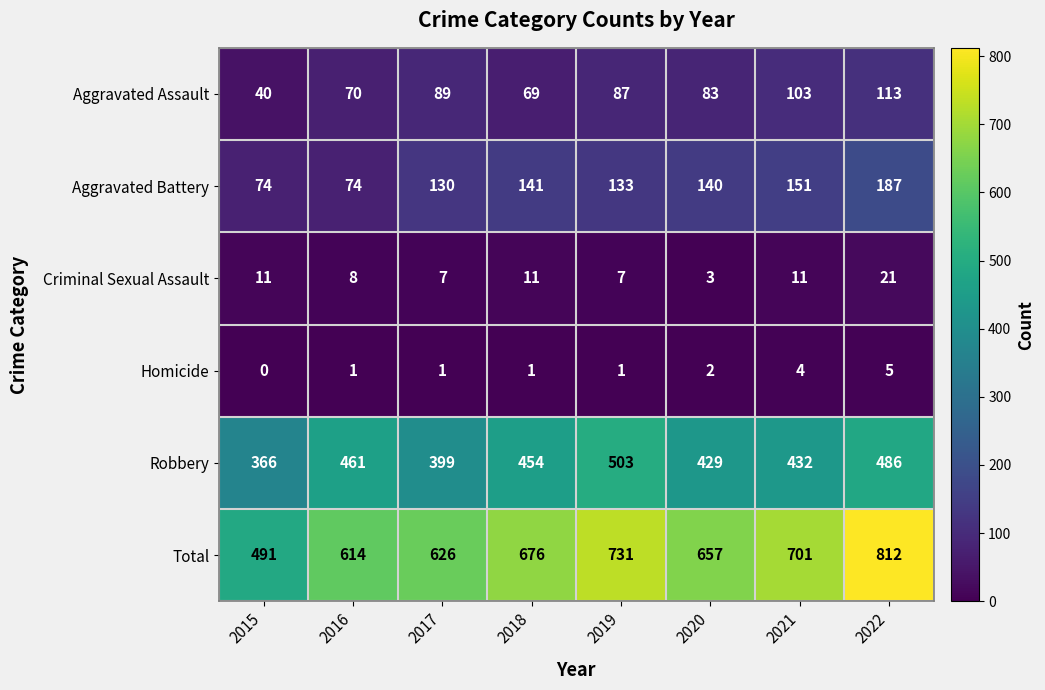

What is the greatest value displayed?

812